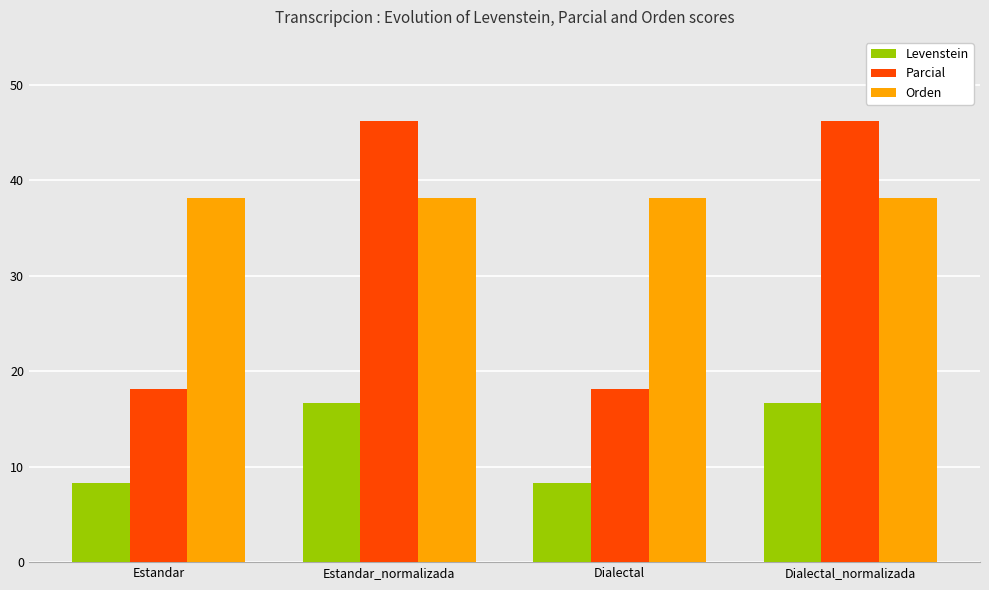

What are all the series names shown in the legend?

Levenstein, Parcial, Orden